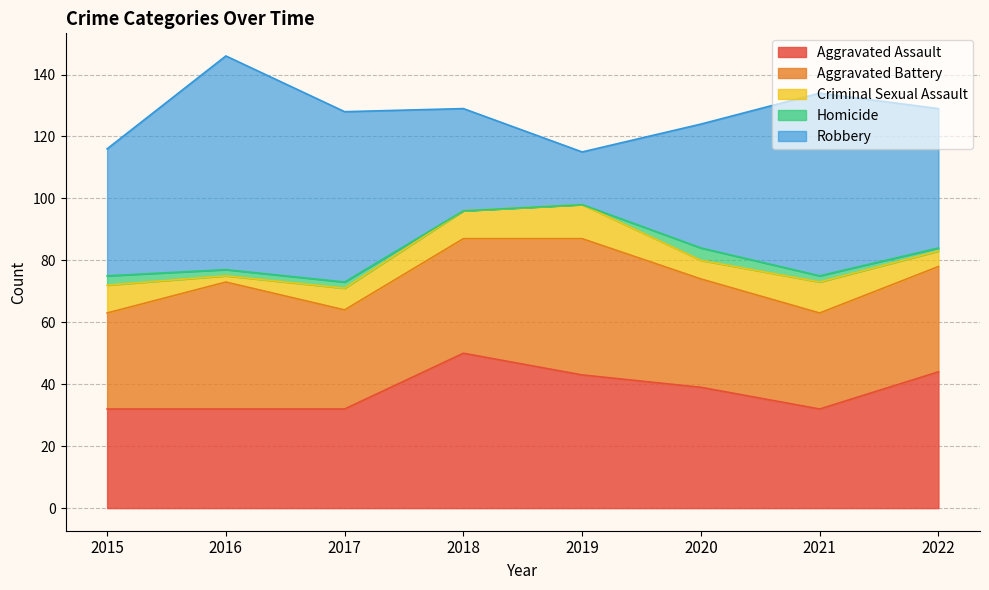

How many data points in Criminal Sexual Assault are less than 9?

4